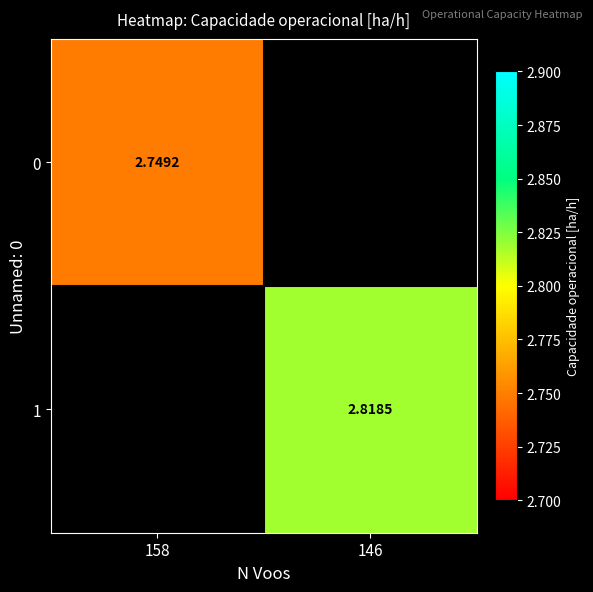

Is the value of 1 at 146 greater than the value of 0 at 158?

Yes